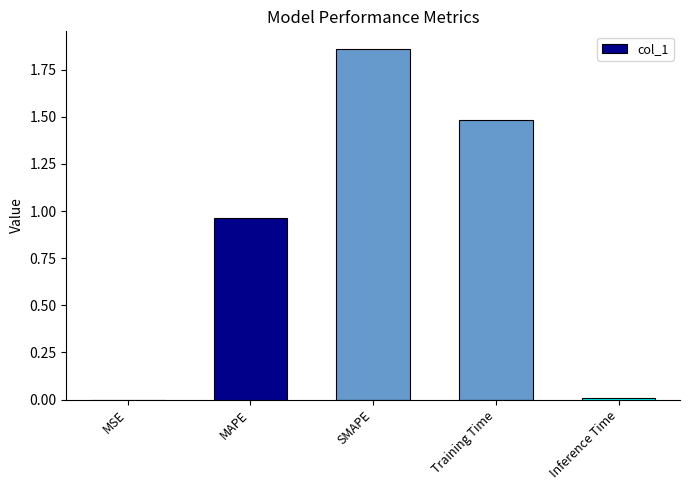

The value at Inference Time is 0.0. True or false?

True